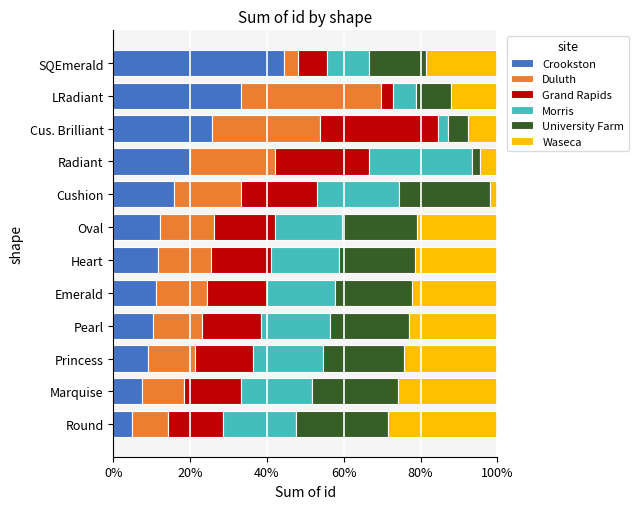

What is the total value across all series at SQEmerald?

100.0